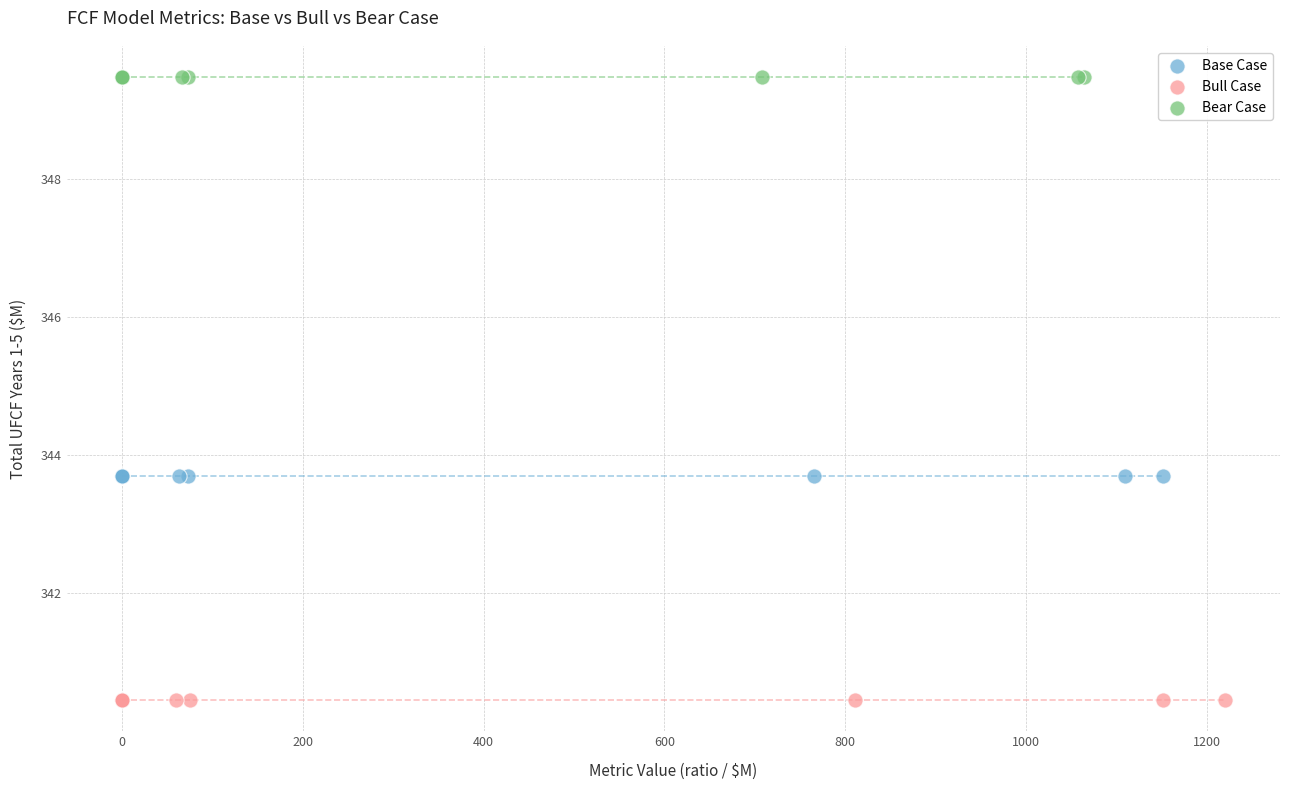

What are all the series names shown in the legend?

Base Case, Bull Case, Bear Case